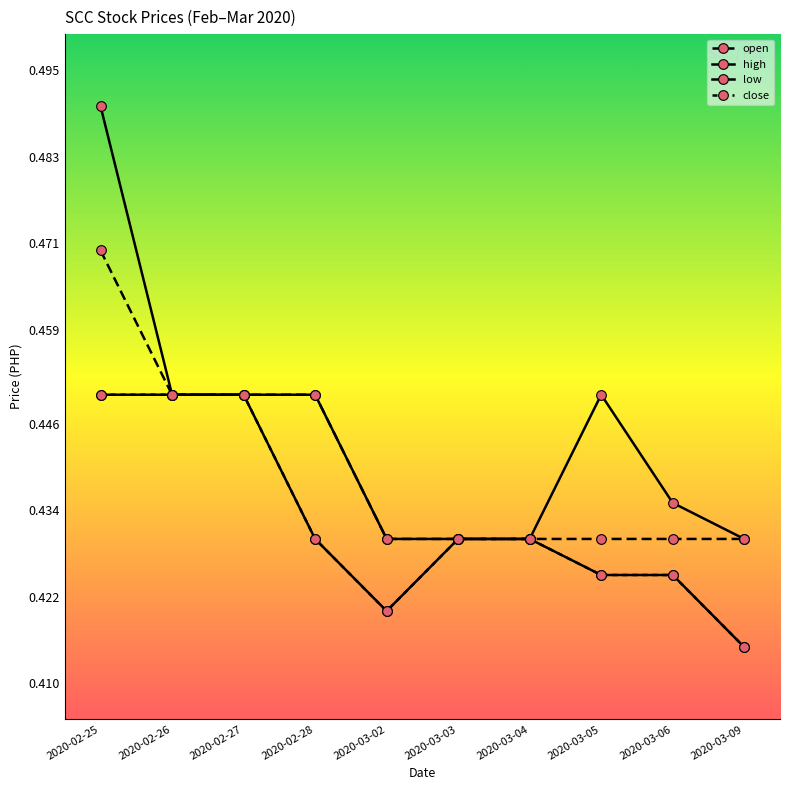

Does the chart have visible grid lines?

No